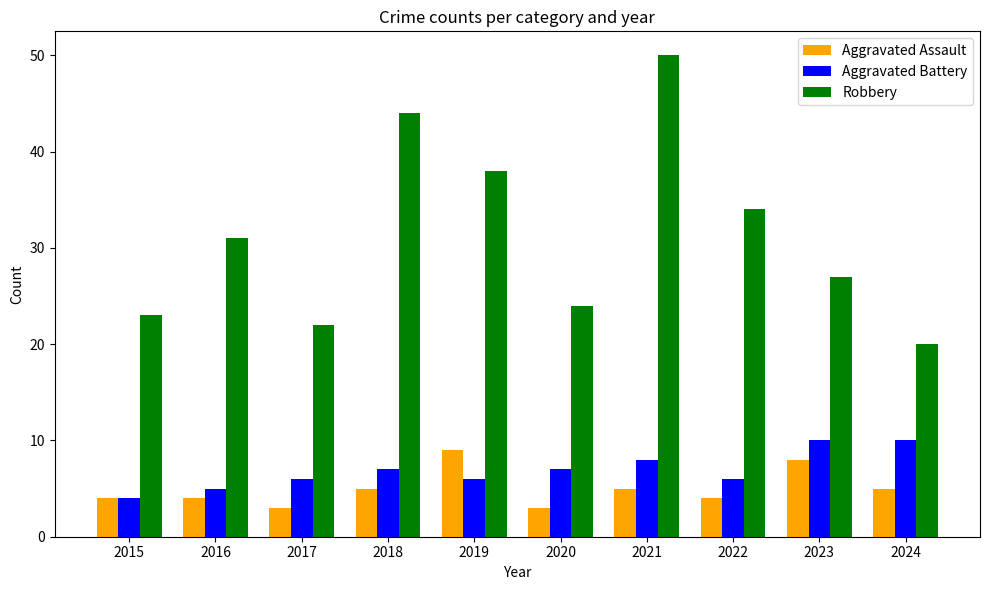

Reading left to right, what are all the values shown in this chart?

Aggravated Assault: 4	4	3	5	9	3	5	4	8	5
Aggravated Battery: 4	5	6	7	6	7	8	6	10	10
Robbery: 23	31	22	44	38	24	50	34	27	20